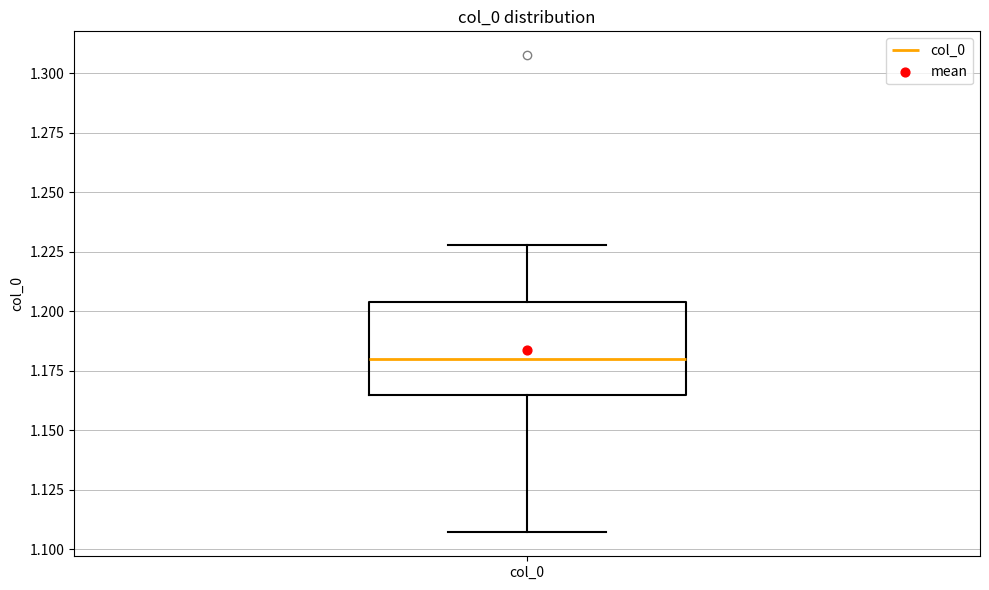

Read this box plot against the y-axis: the position of the median line, the range covered by the box, and the ends of both whiskers. The values are not printed on the chart, so give them approximately, as read against the axis.

median 1.180, box 1.165 to 1.205, whiskers 1.105 to 1.230